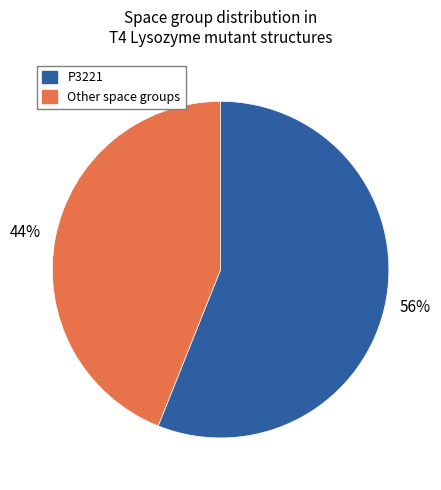

To the nearest percent, what is the difference between the largest and smallest slice percentages?

12%